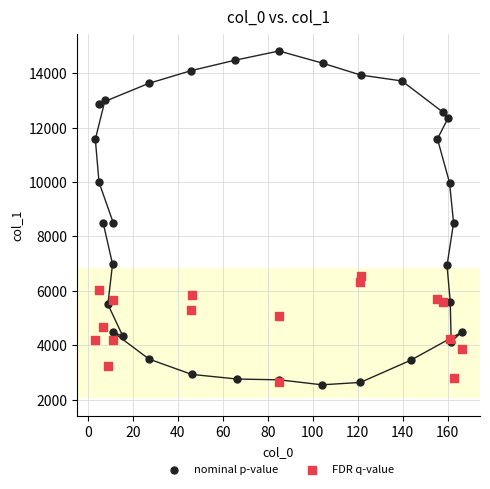

Which series reaches the maximum Y coordinate?

nominal p-value